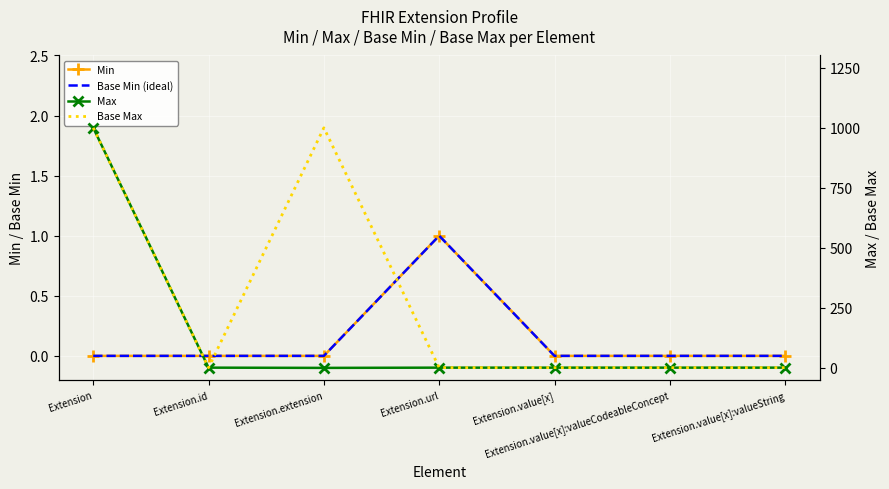

How many lines are shown in the chart?

4